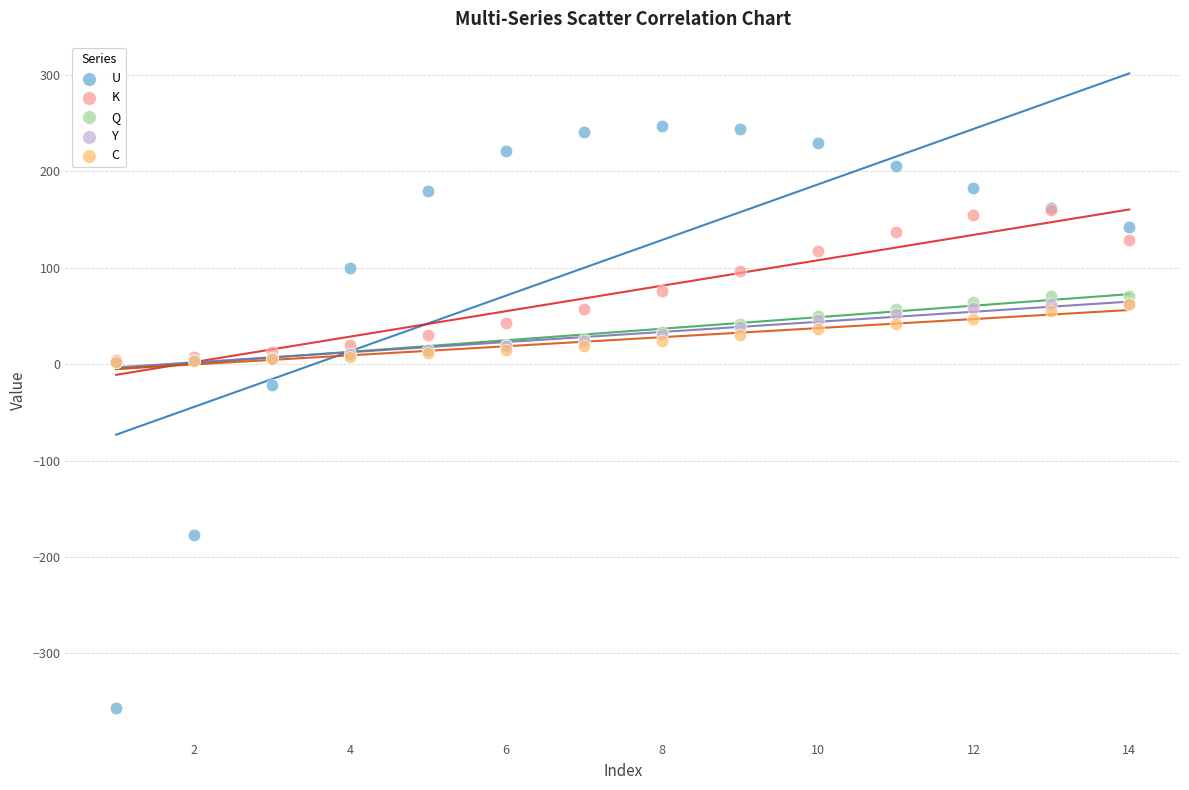

Across all series, what Y value is closest to -54?

-22.1